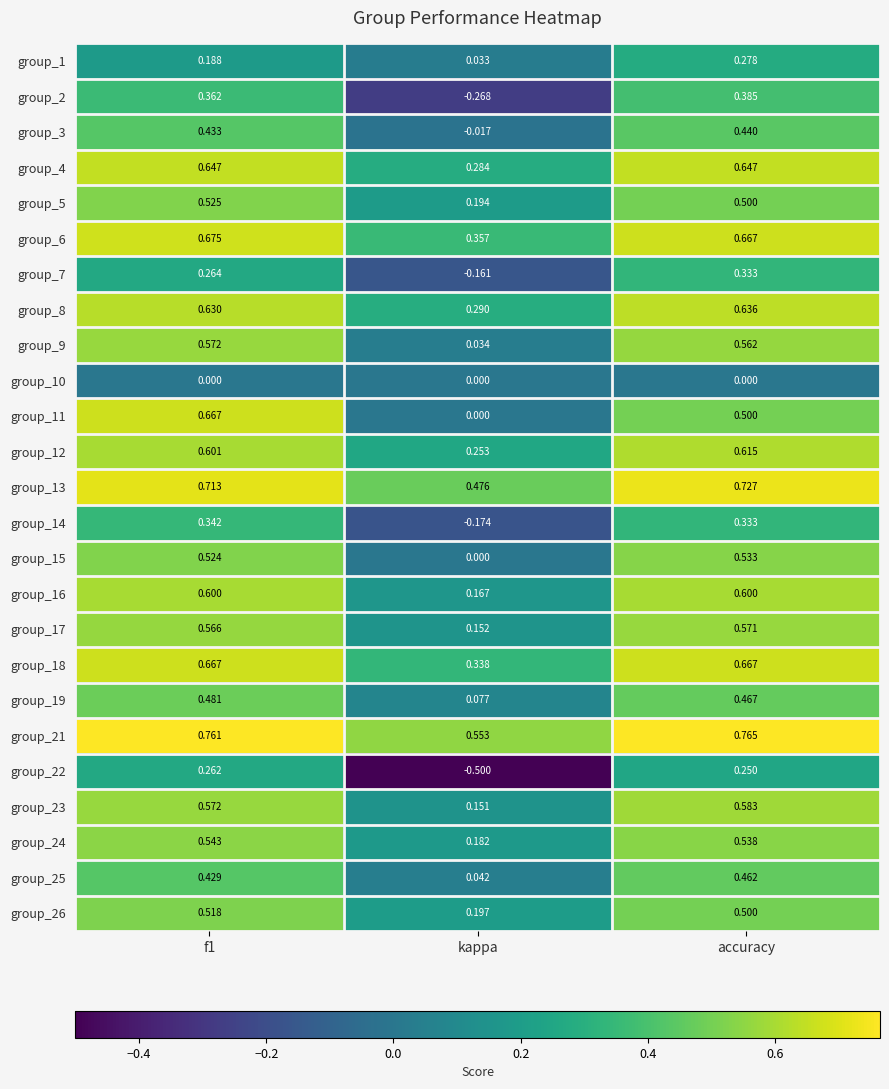

Where is group_5 nearest to the value 0?

kappa